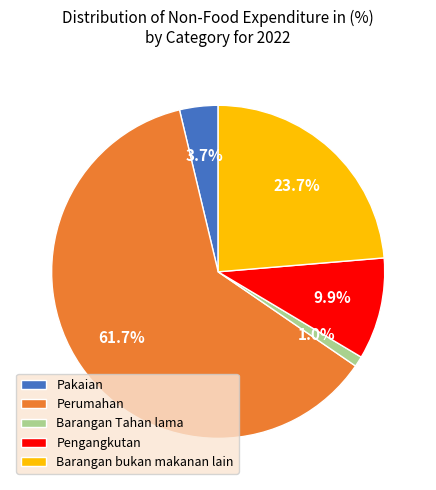

What percentage is the Pengangkutan slice, to the nearest percent?

10%